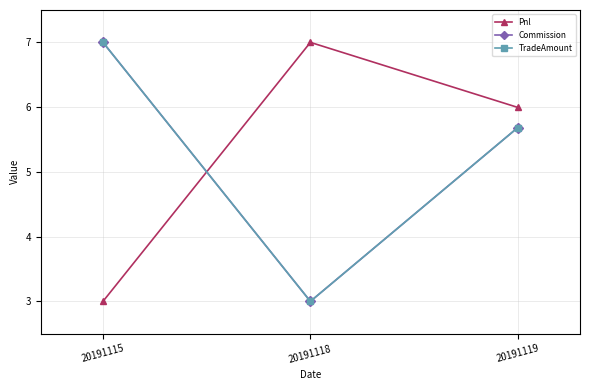

Does the chart have visible grid lines?

Yes